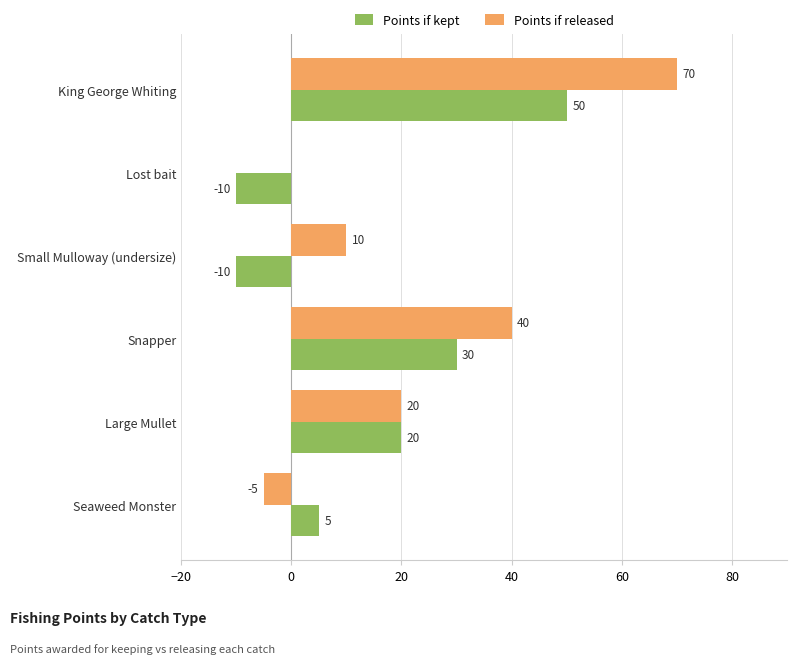

True or false: Points if released has a value of 20 at Large Mullet.

True